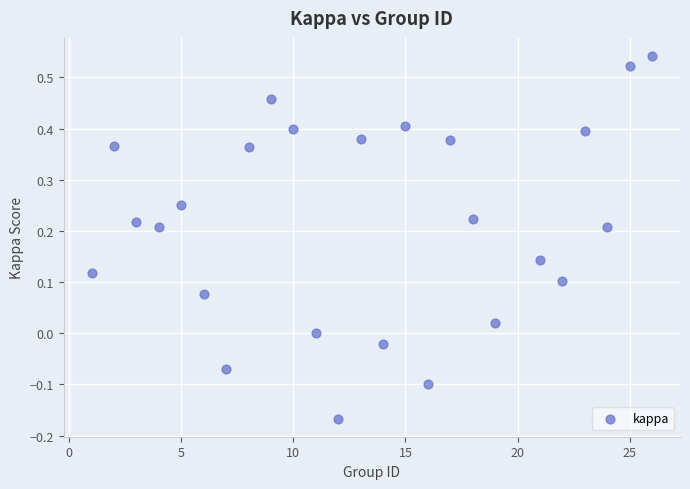

What is the range of Y values (max minus min)?

0.7